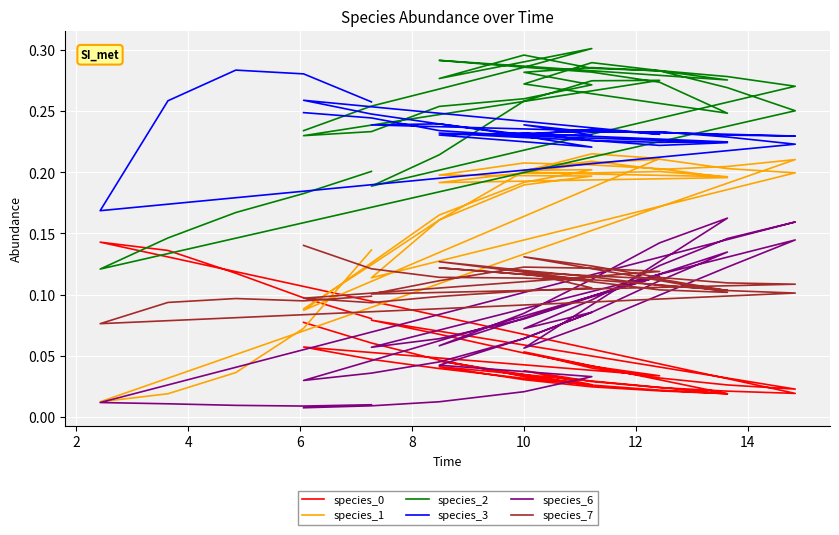

List the series in order of their peak value, lowest first.

species_7, species_0, species_6, species_1, species_3, species_2